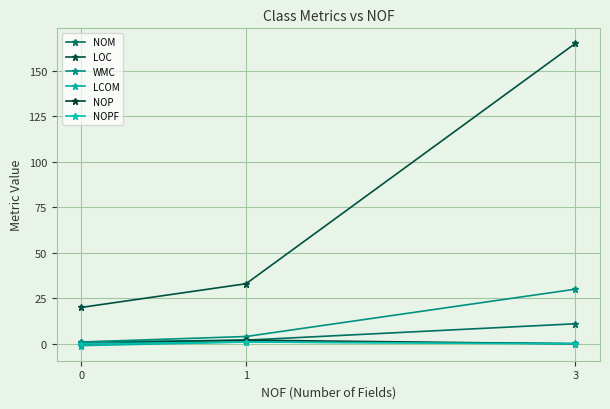

What is the total value across all series at 3?

206.2